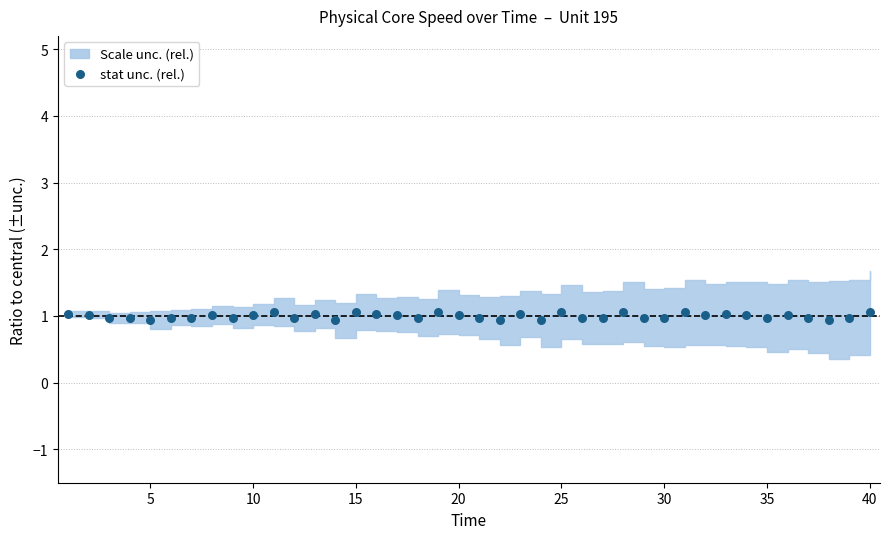

What is the range of X values (max minus min)?

39.0